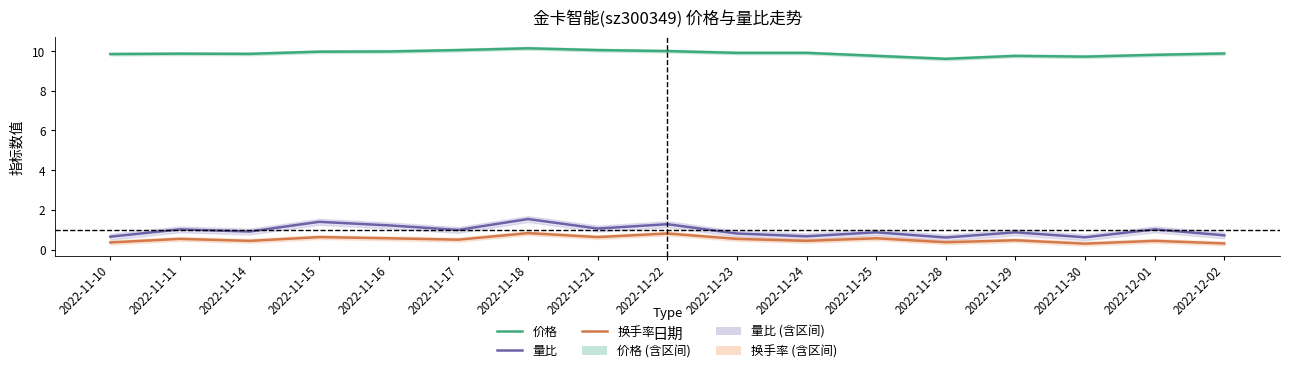

At how many categories does at least one series exceed 8?

17